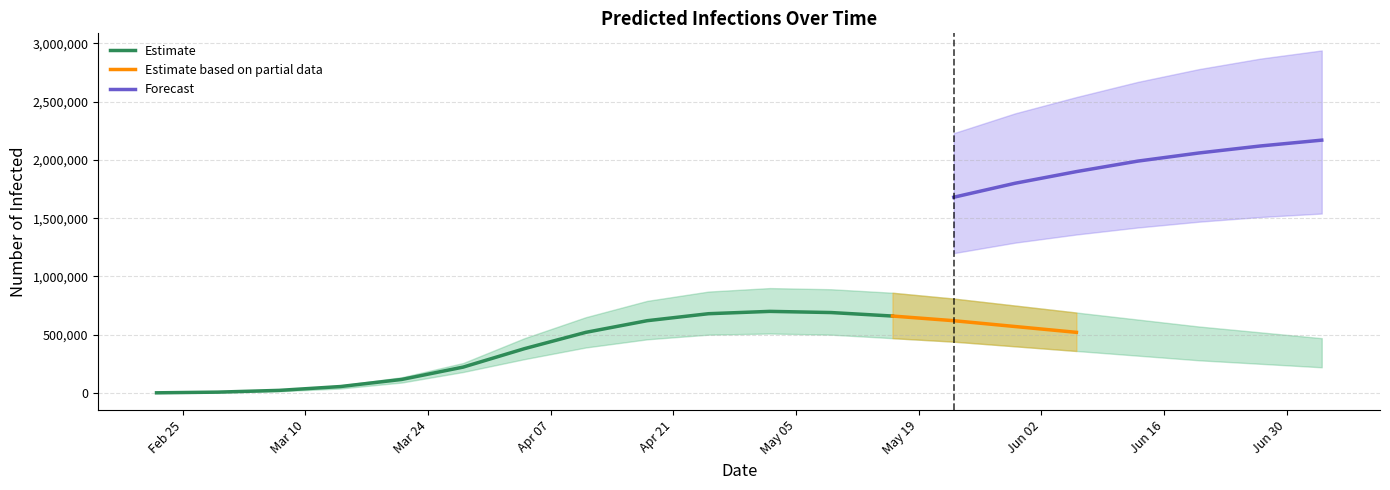

What is the difference between the maximum and minimum values in the predicted_total_infected_mean series?

2169150